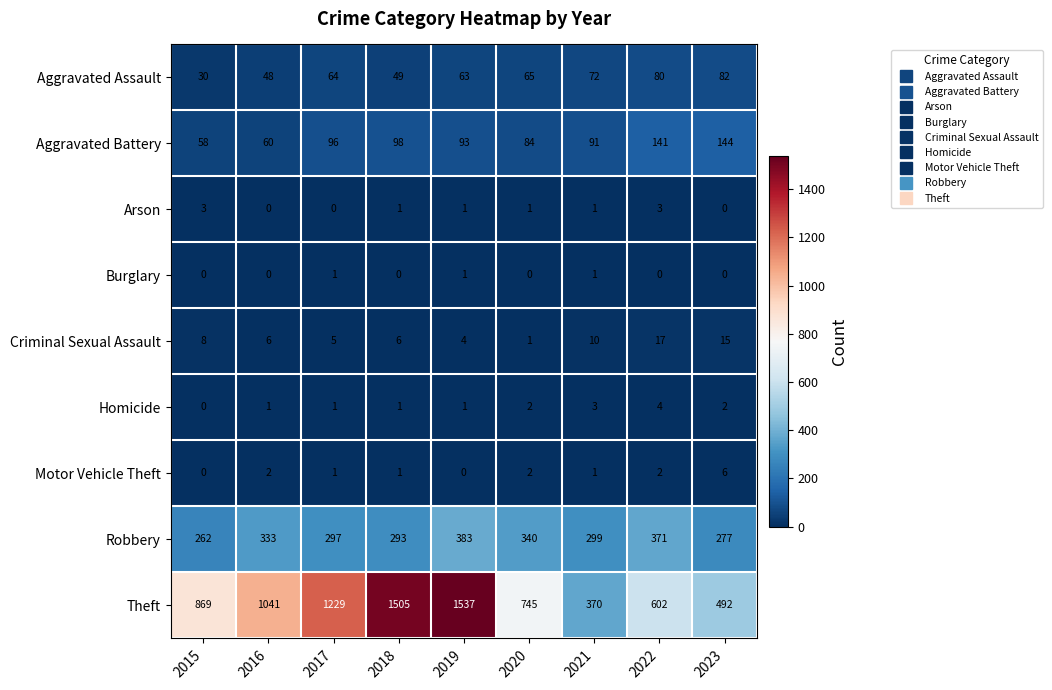

What is the difference between the maximum and minimum values in the Robbery series?

121